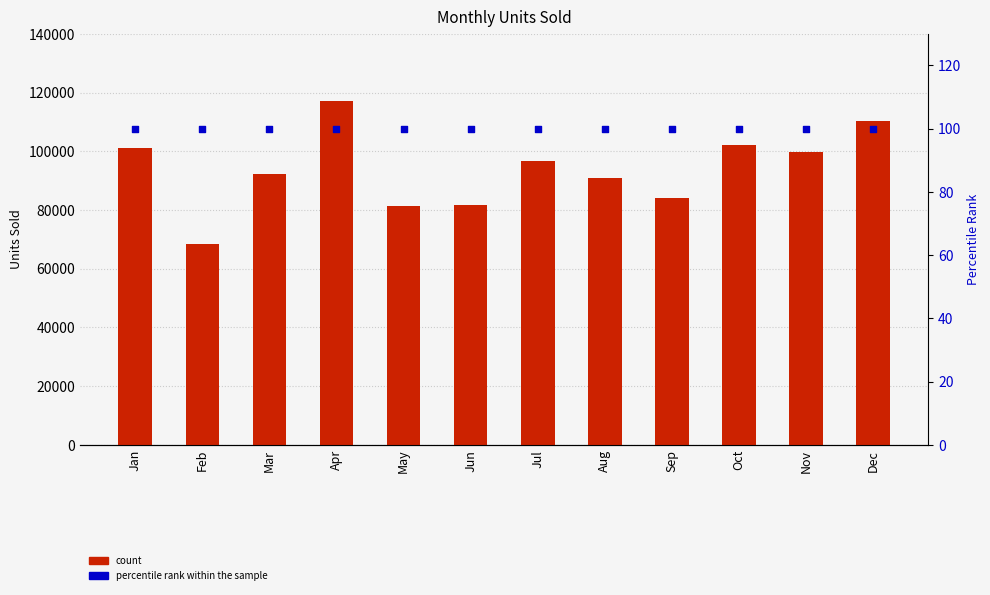

At how many categories does at least one series exceed 9407?

12